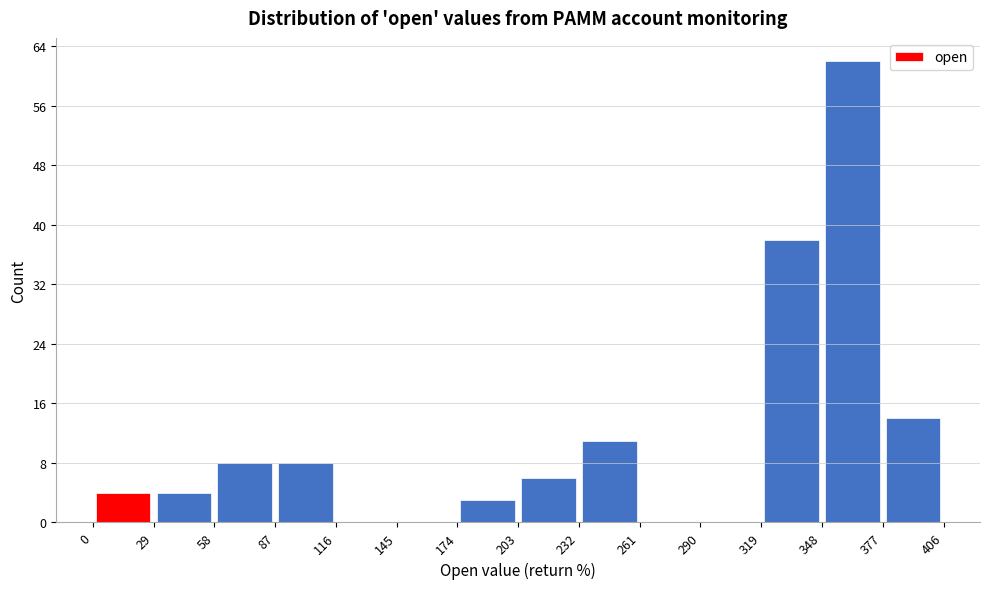

Over which range of the x-axis is the bar tallest?

348 to 377